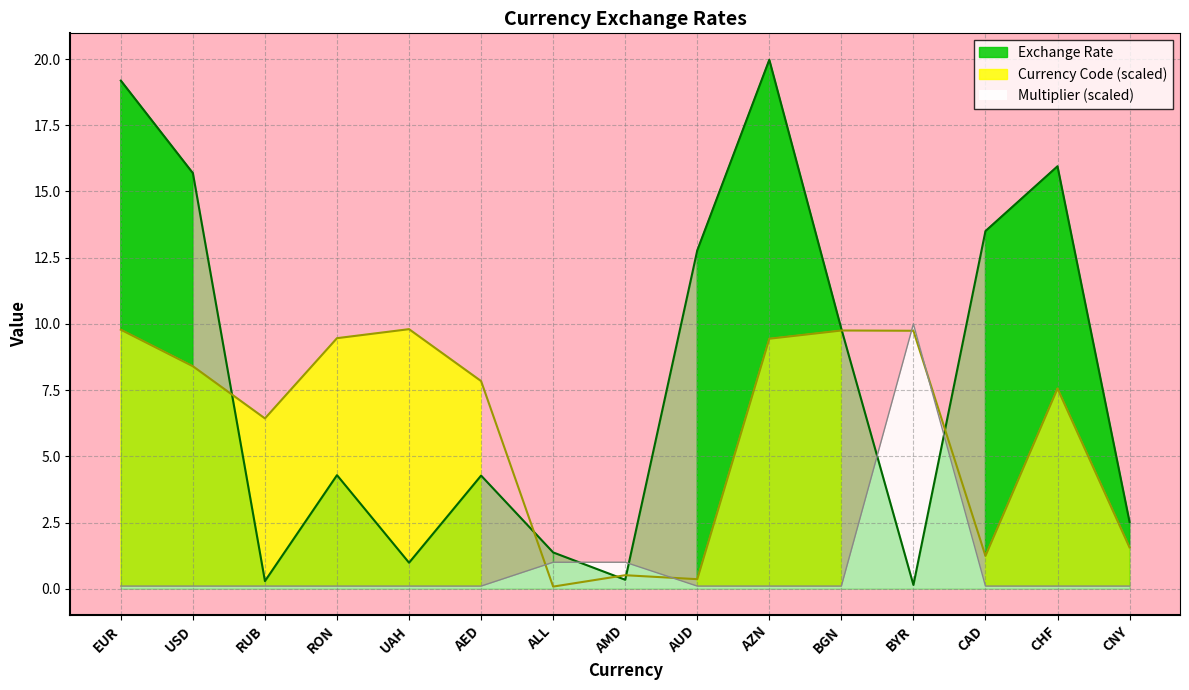

True or false: Exchange Rate has more than 2 points higher than both neighbors.

True